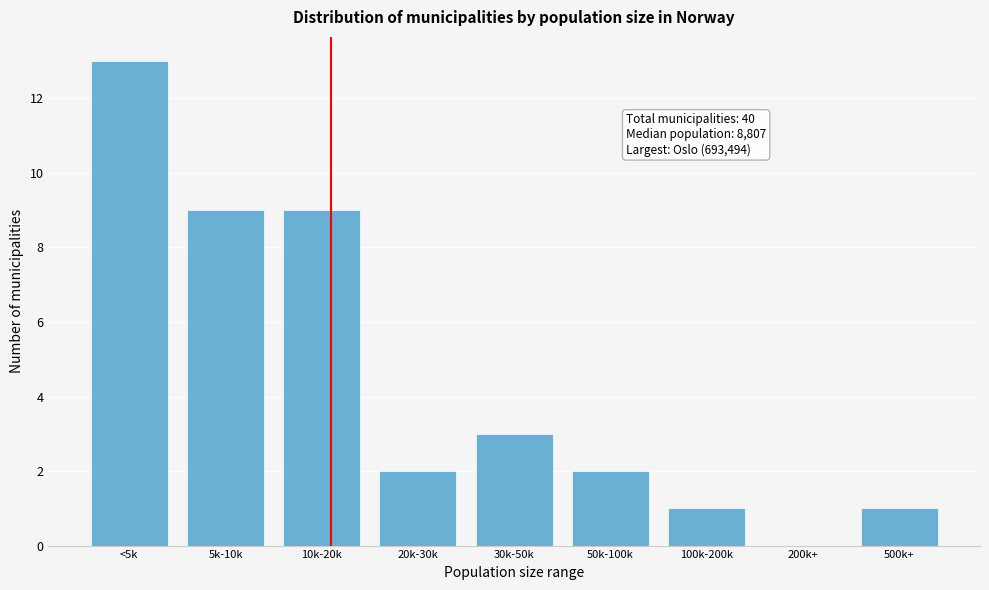

Reading right to left, what are all the values shown in this chart?

500k+=1	200k+=0	100k-200k=1	50k-100k=2	30k-50k=3	20k-30k=2	10k-20k=9	5k-10k=9	<5k=13